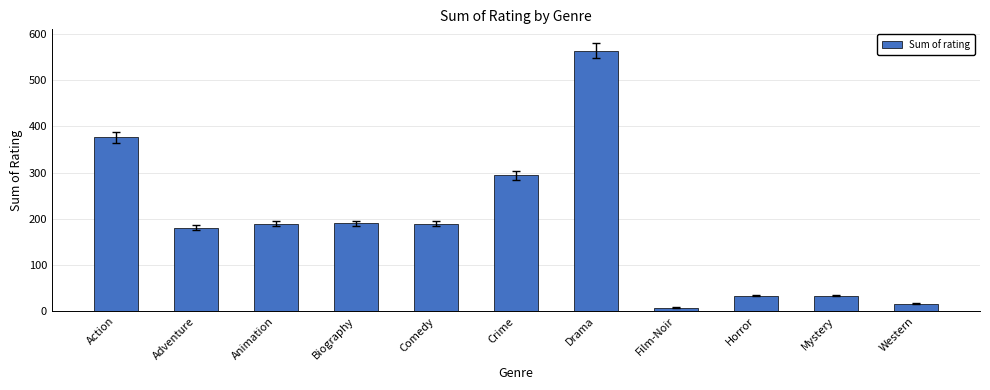

Which label corresponds to the largest value in the chart?

Drama